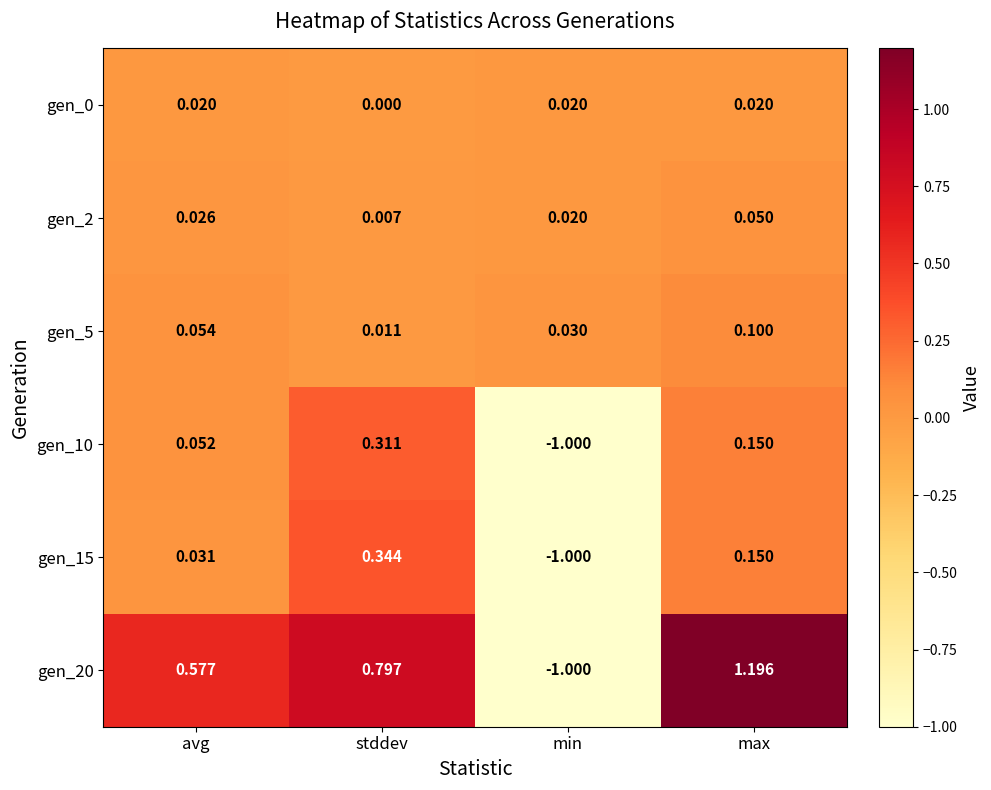

List the labels in order of gen_10 value, largest first.

stddev, max, avg, min